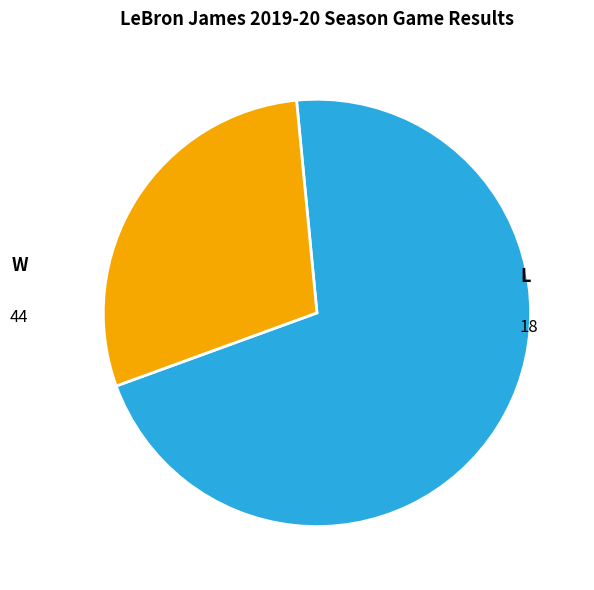

Combined, do W and L account for over 50%?

Yes